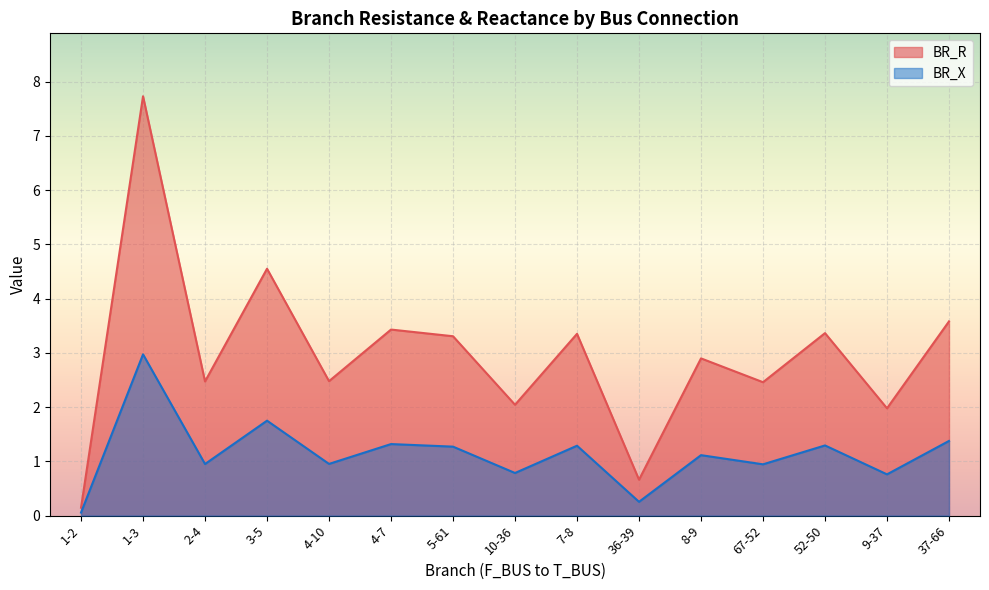

What is the maximum value shown in the chart?

7.7